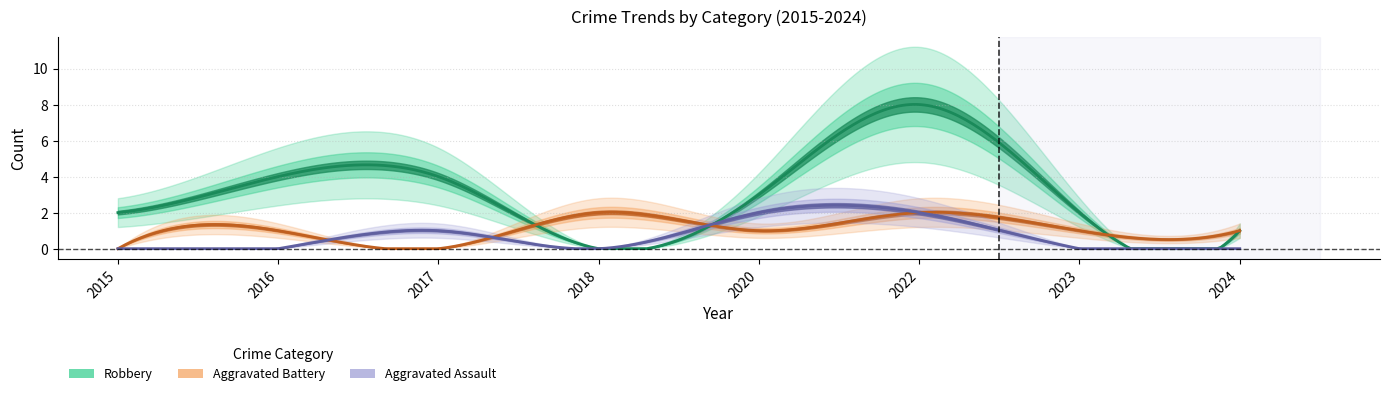

What is the value of the Aggravated Battery point at the 6th from the left?

2